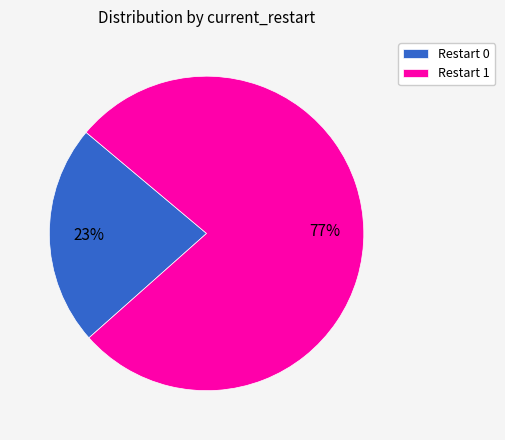

To the nearest percent, what is the average slice percentage?

50%